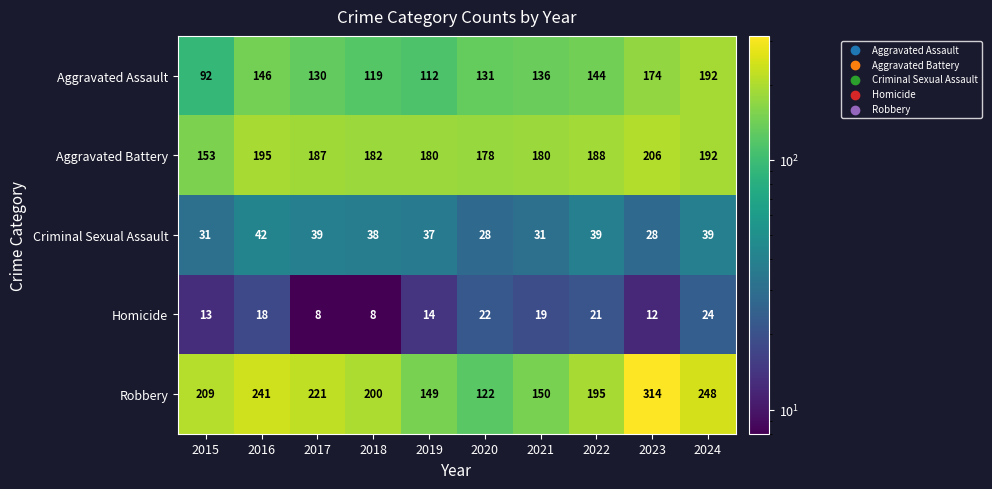

What is the minimum value for Aggravated Battery?

153